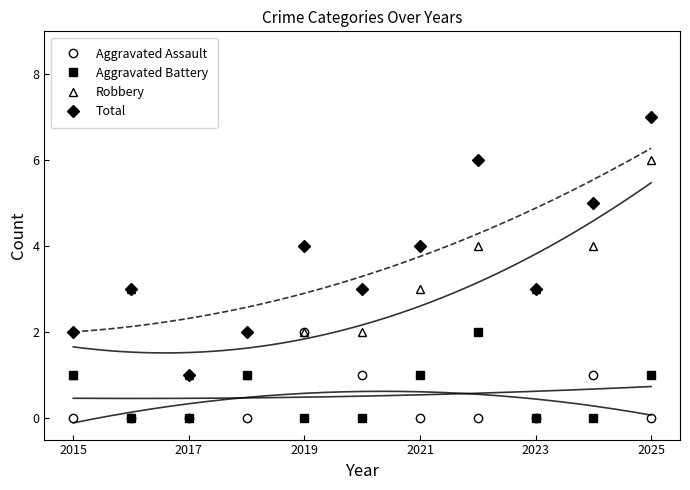

True or false: Total has more than 0 interior local peaks.

True